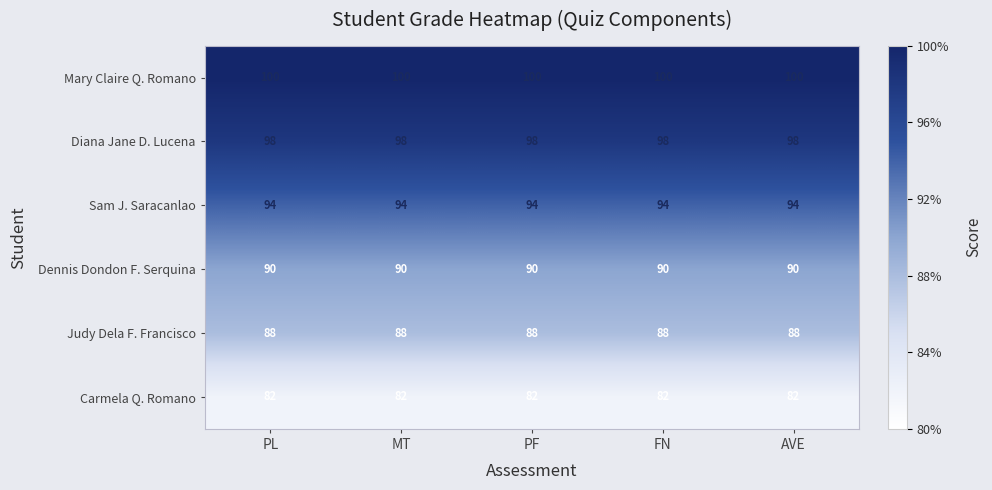

What is the total value across all series at FN?

552